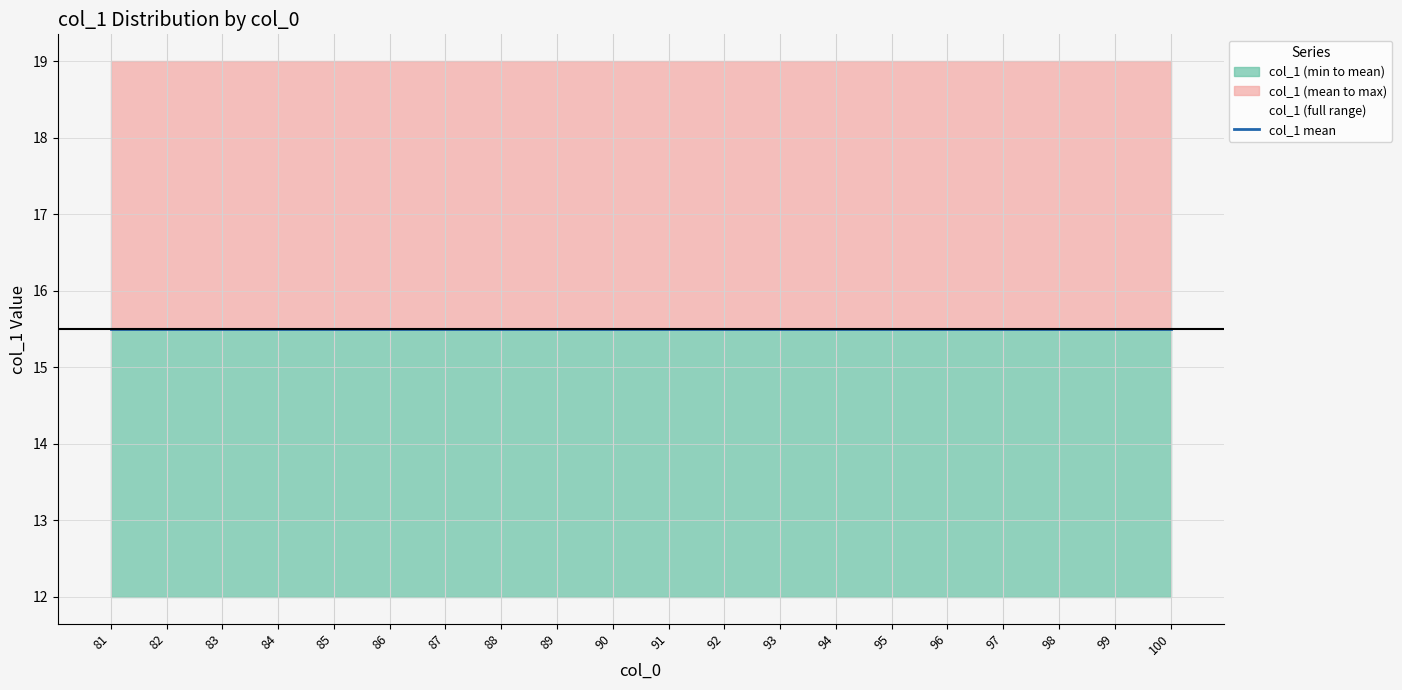

The col_1_max series shows 19.0 at 85. True or false?

True